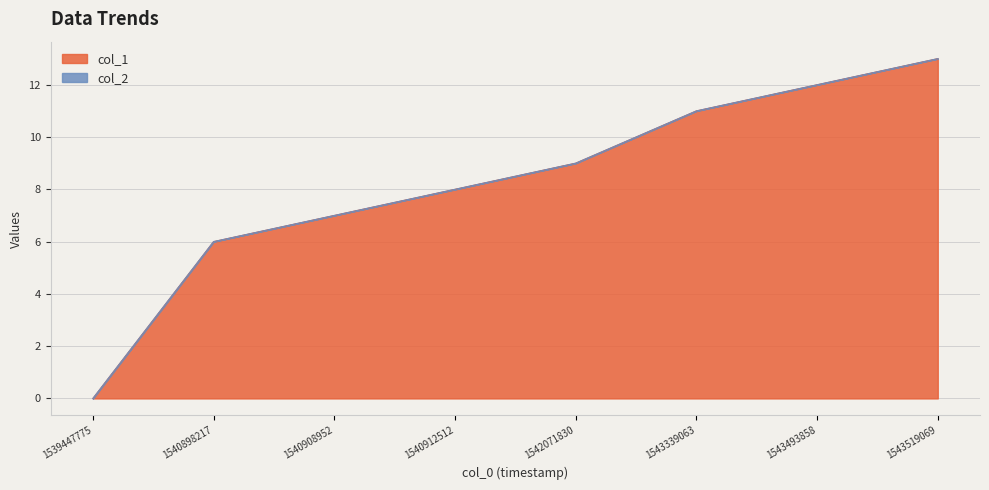

What is the value of the 7th point from the left?

12